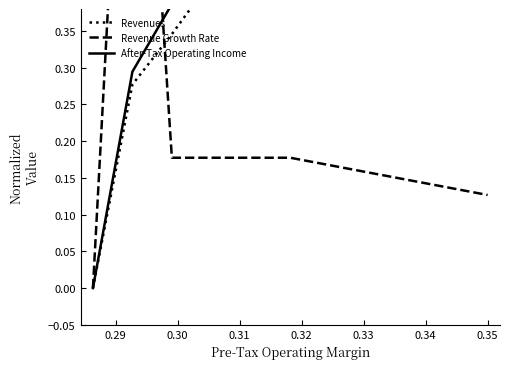

Which series has the largest range (max minus min)?

Revenues